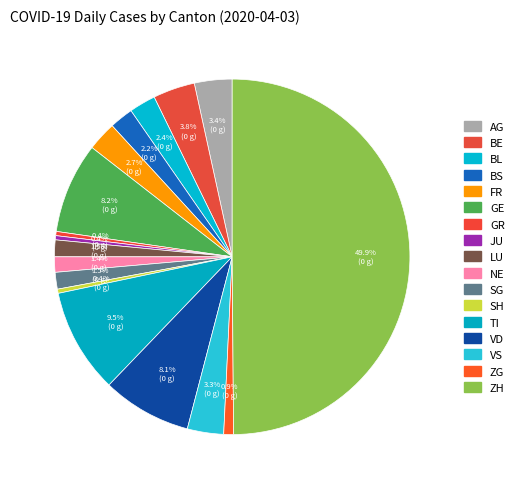

How many slices are in this pie chart?

17